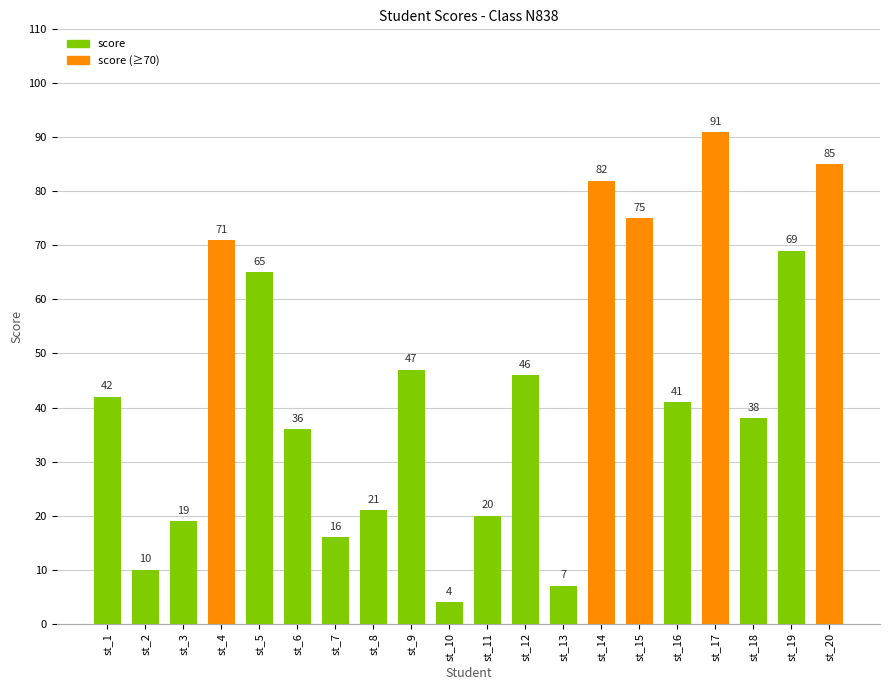

List the labels in order of value, smallest first.

st_10, st_13, st_2, st_7, st_3, st_11, st_8, st_6, st_18, st_16, st_1, st_12, st_9, st_5, st_19, st_4, st_15, st_14, st_20, st_17